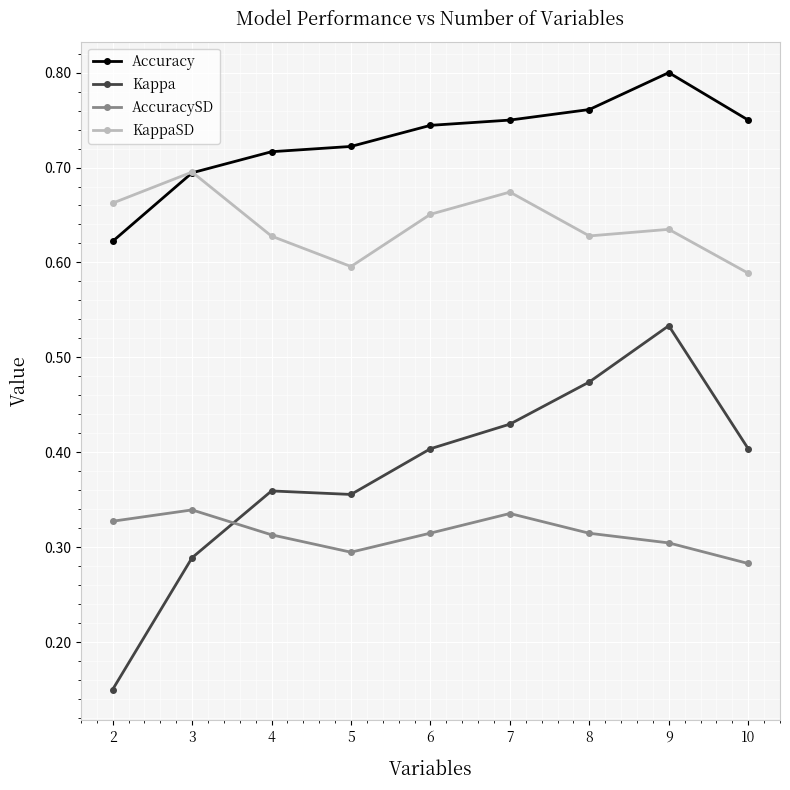

Rank the series by their maximum value, from highest to lowest.

Accuracy, KappaSD, Kappa, AccuracySD